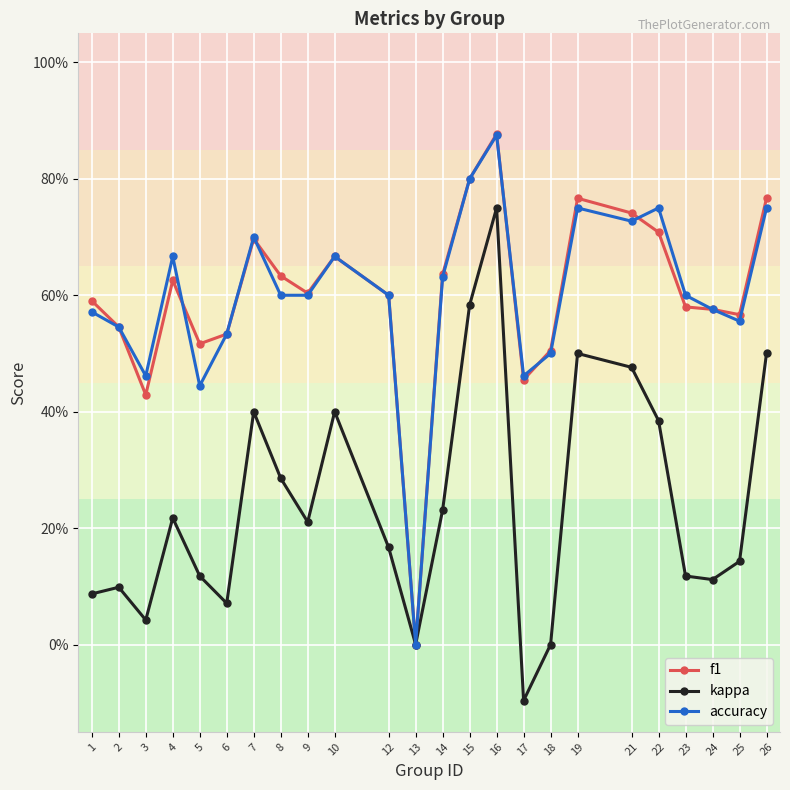

Where does the kappa series first go above 0?

1